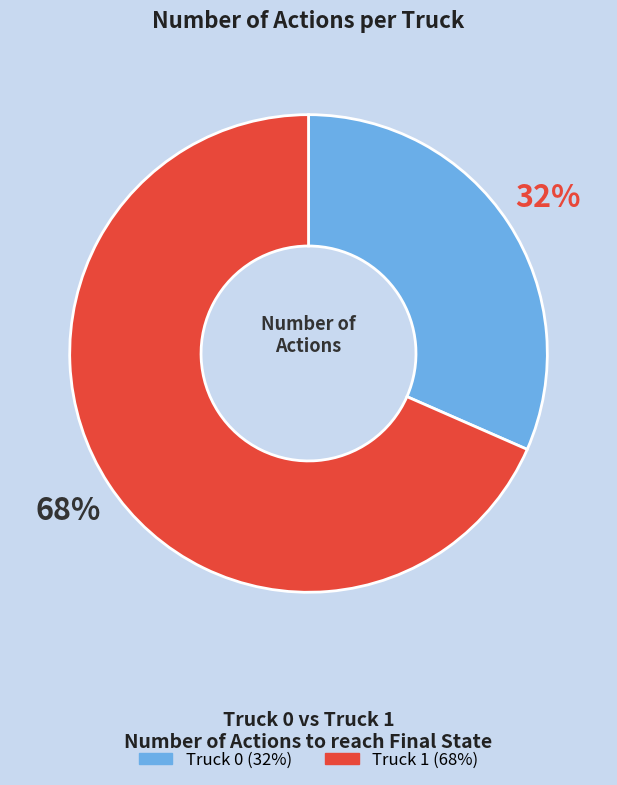

Between Truck 0 and Truck 1, which is larger?

Truck 1